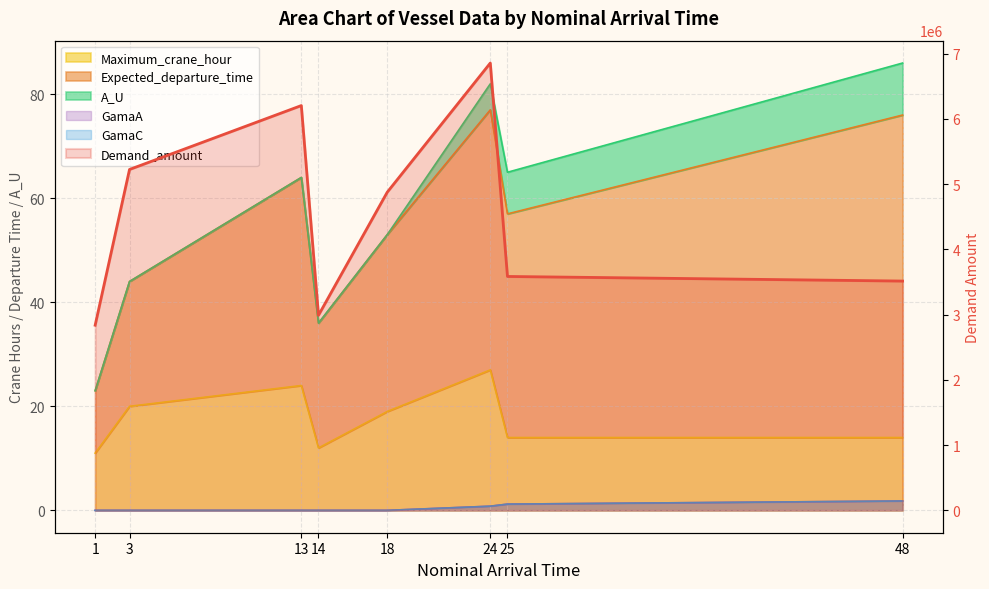

Is the value of GamaA at 1 greater than the value of Expected_departure_time at 25?

No